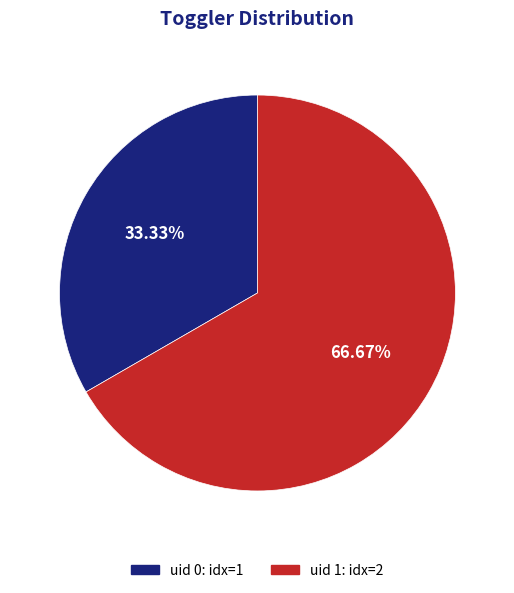

Is there any slice that represents more than half of the pie?

Yes